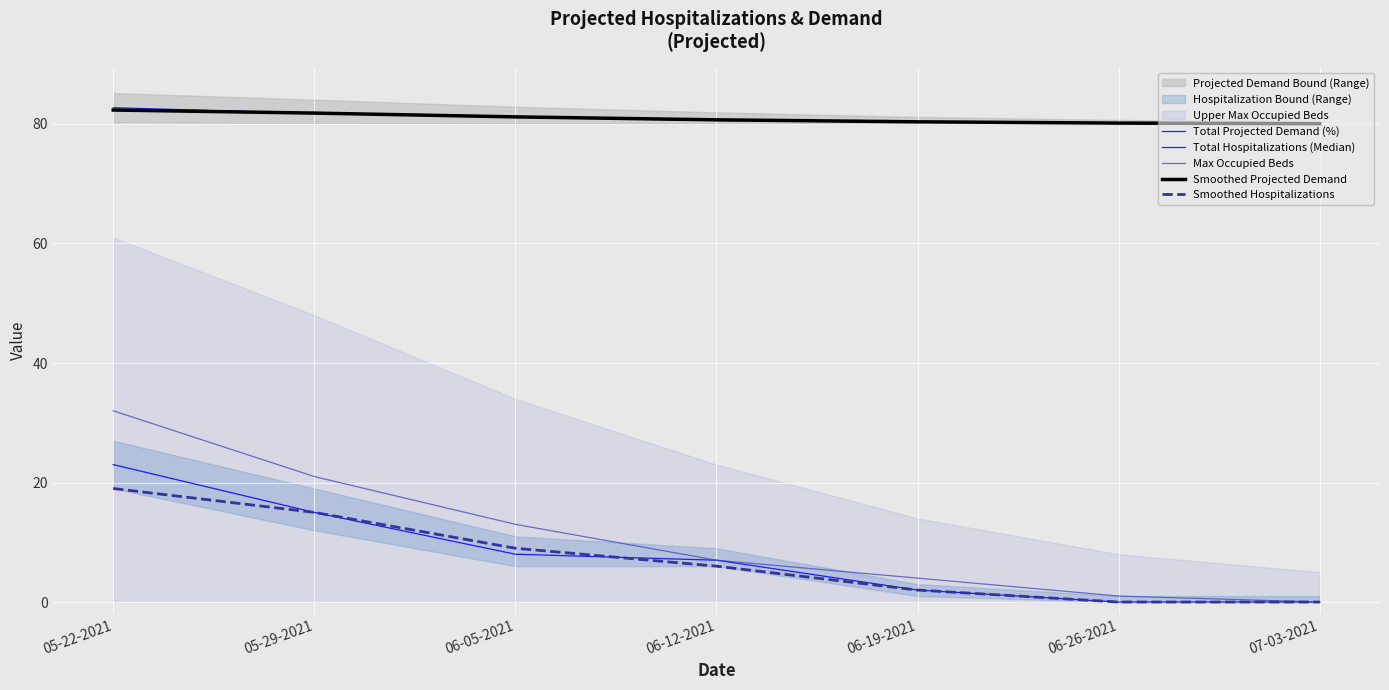

What is the label of the 1st point from the right?

07-03-2021